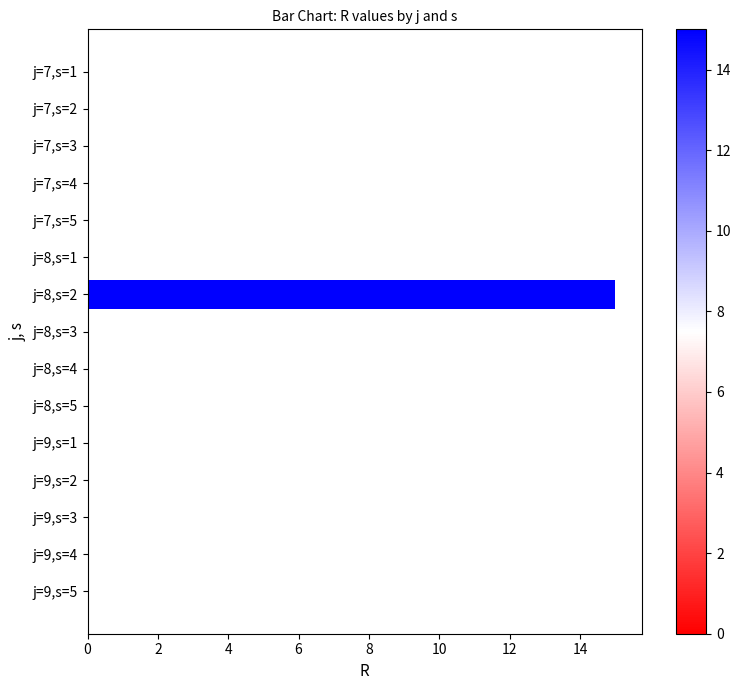

Between j=8,s=4 and j=8,s=2, which is larger?

j=8,s=2